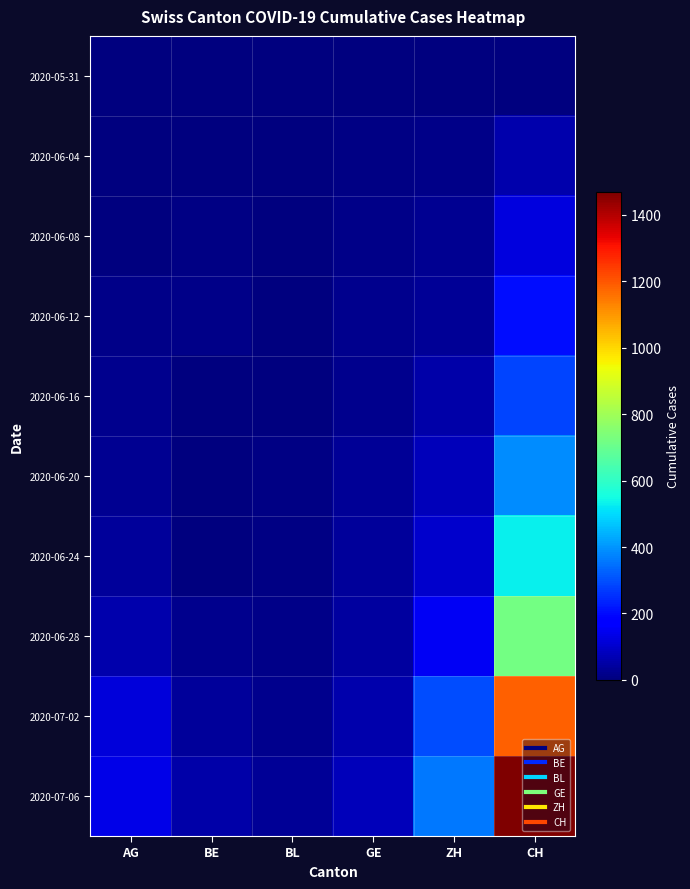

At which category is the sum across all series the highest?

CH